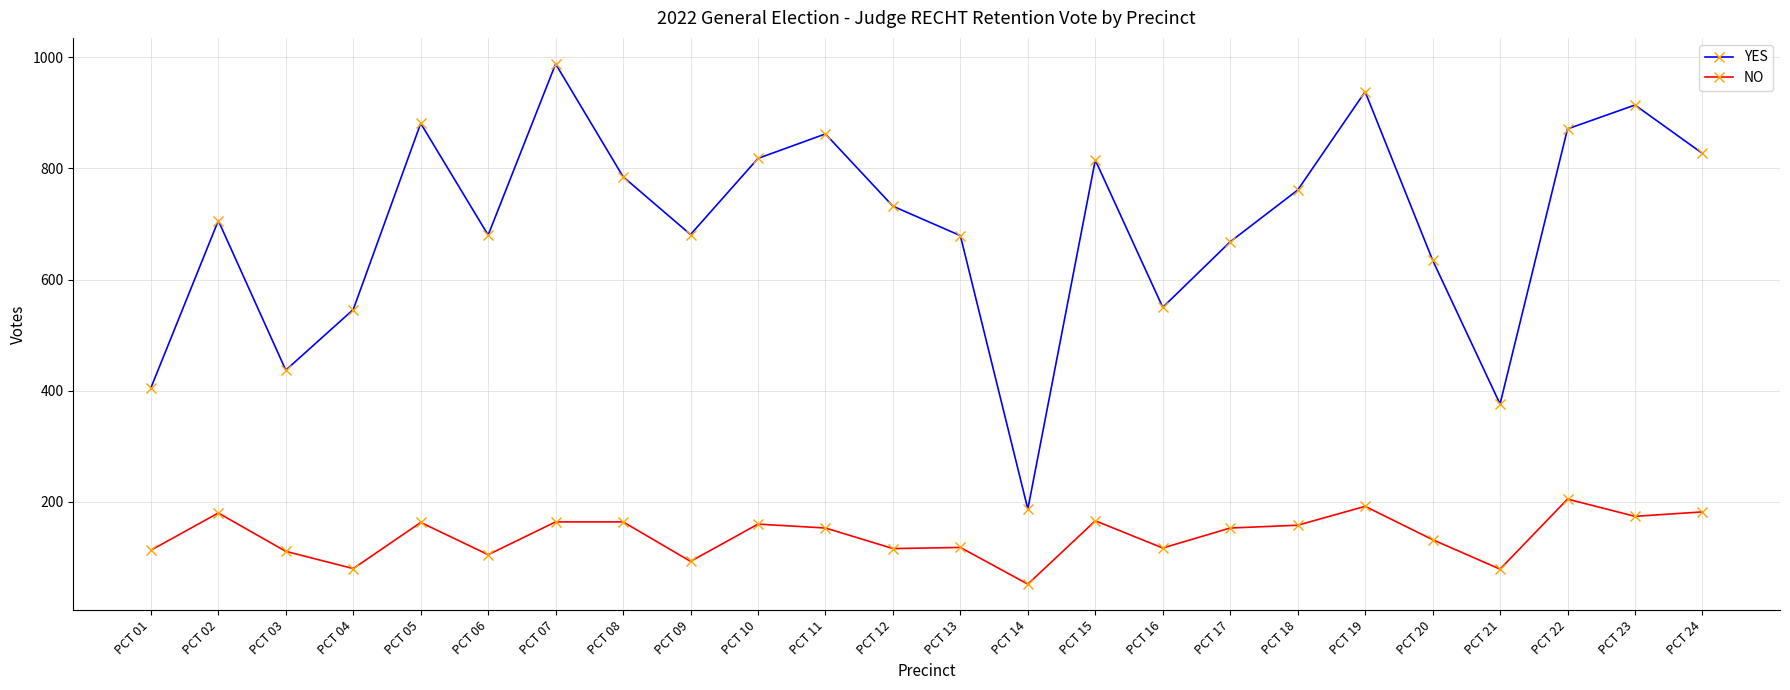

At which category is the sum across all series the highest?

PCT 07